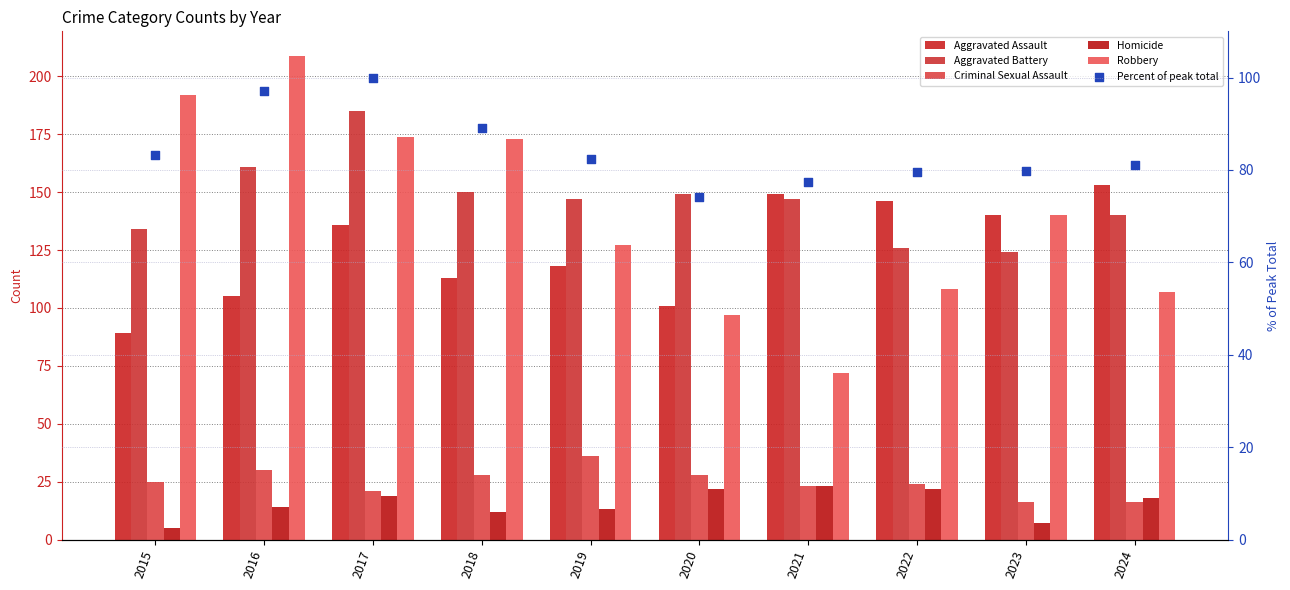

Which series contains the highest Y value?

Robbery